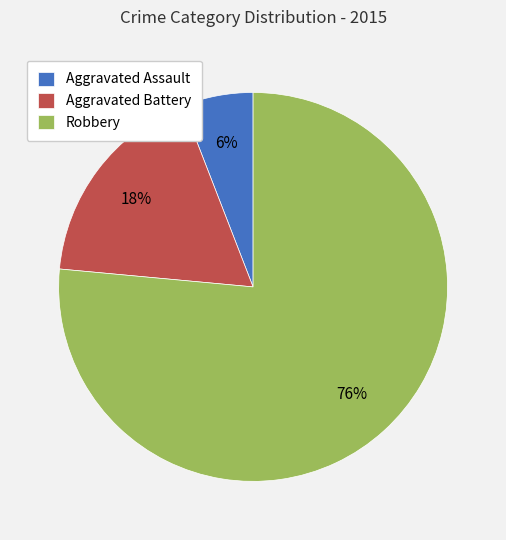

How many segments does this pie chart have?

3